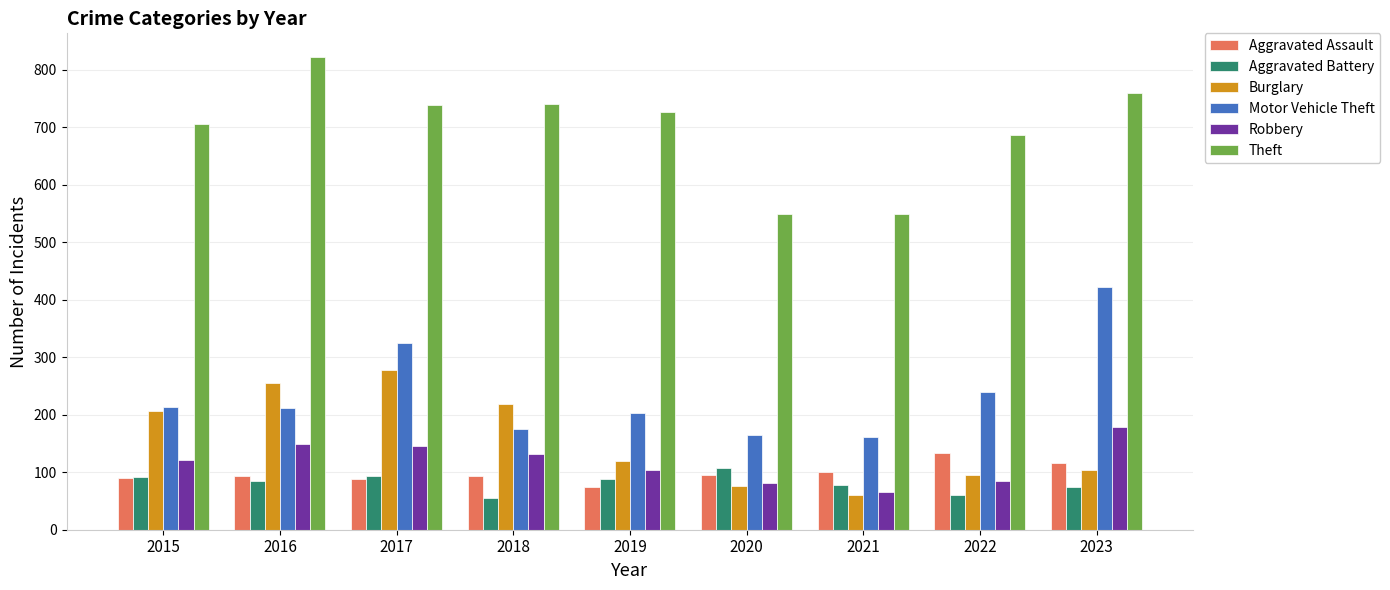

How many categories are shown in the chart?

9